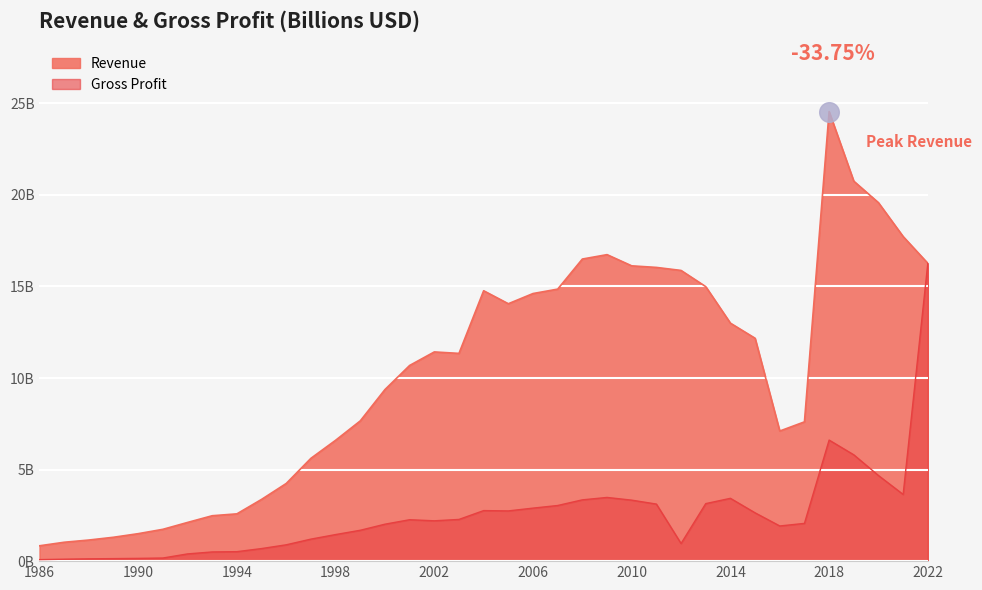

At how many categories does at least one series exceed 3?

28